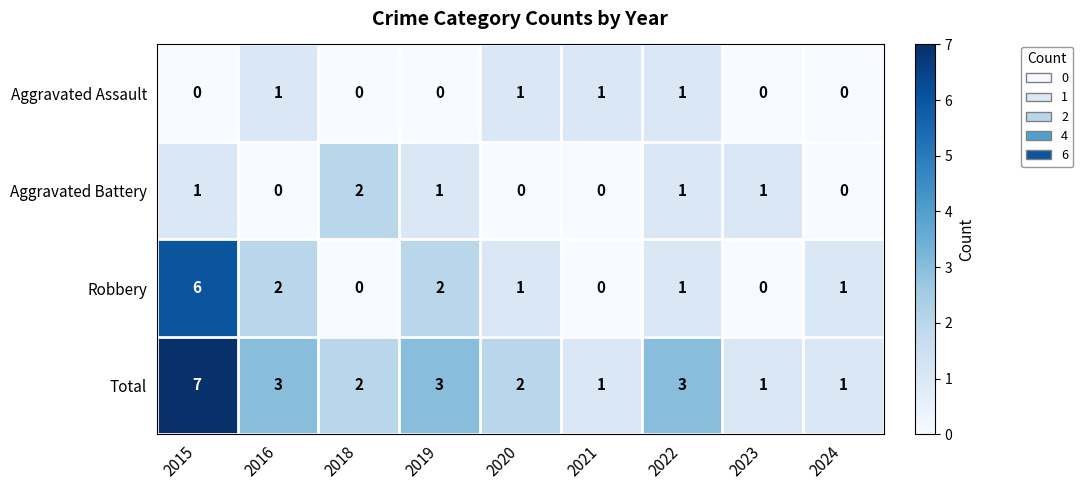

The value of Total at 2021 is 2. True or false?

False